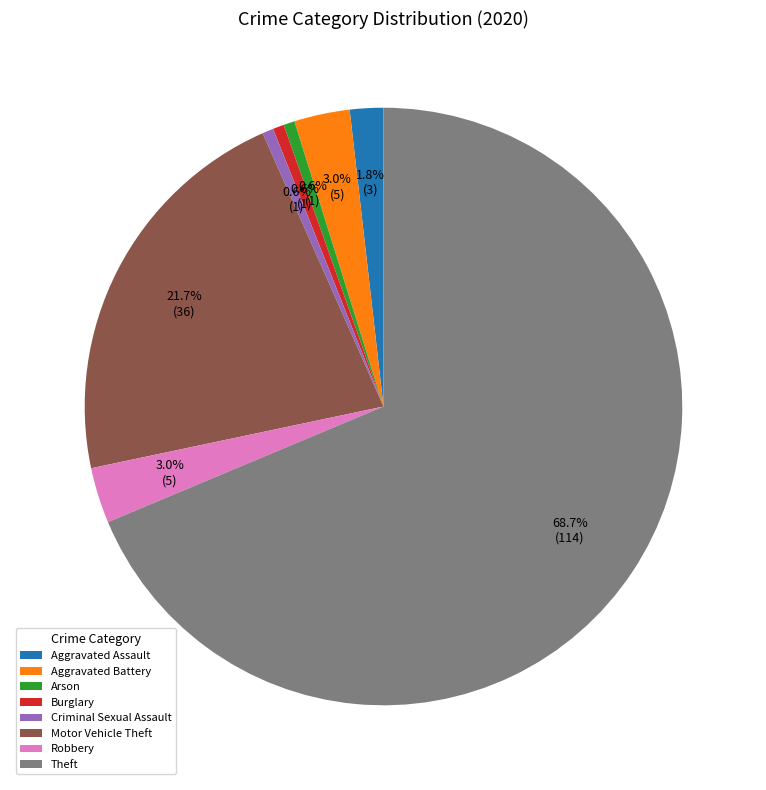

Approximately how many times larger is the value at Robbery compared to Arson?

5.0